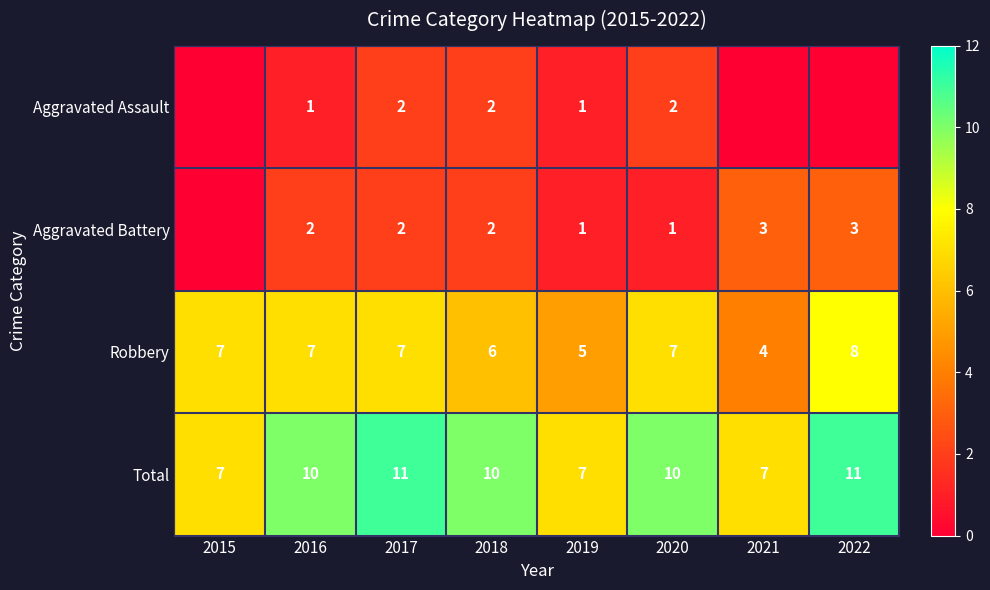

What is the difference between the maximum and minimum values in the Robbery series?

4